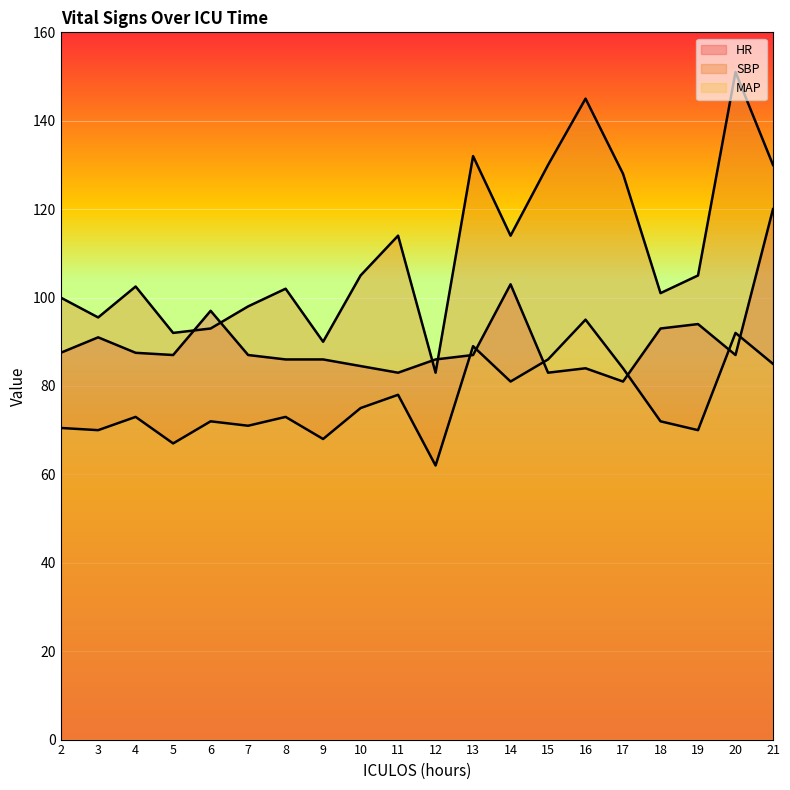

What is the value of the MAP point at the 19th from the left?

92.0